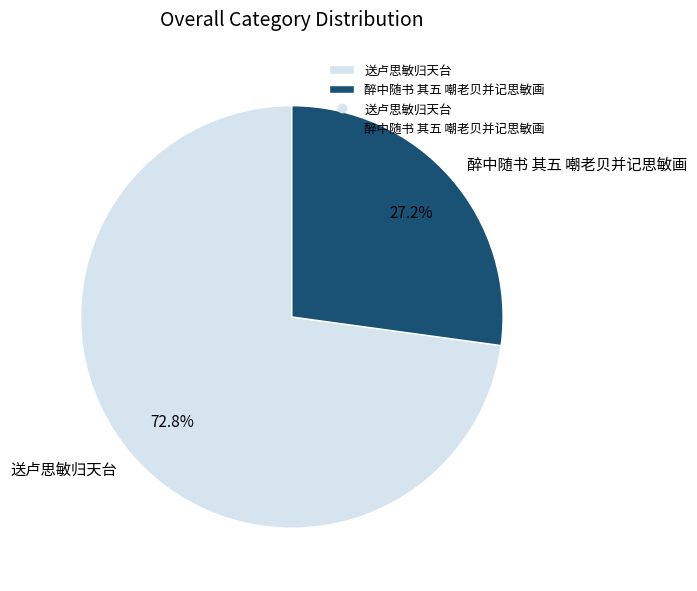

What is the majority slice?

送卢思敏归天台